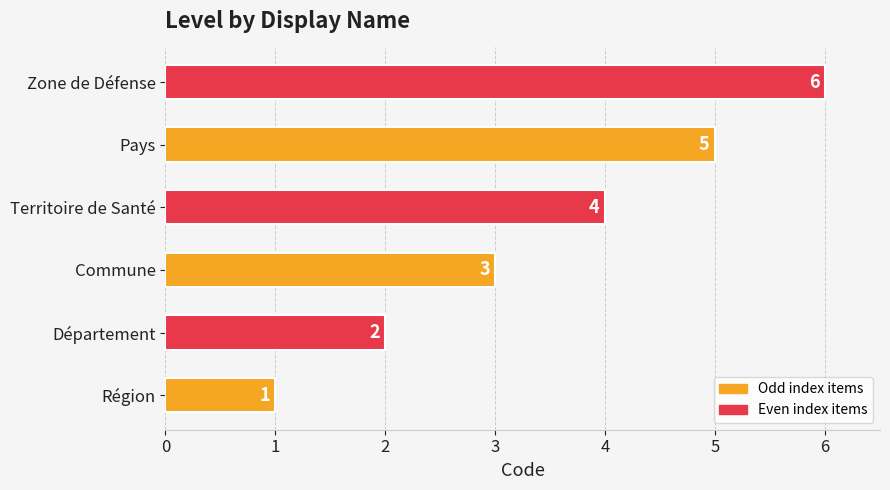

Approximately how many times larger is the value at Zone de Défense compared to Commune?

2.0